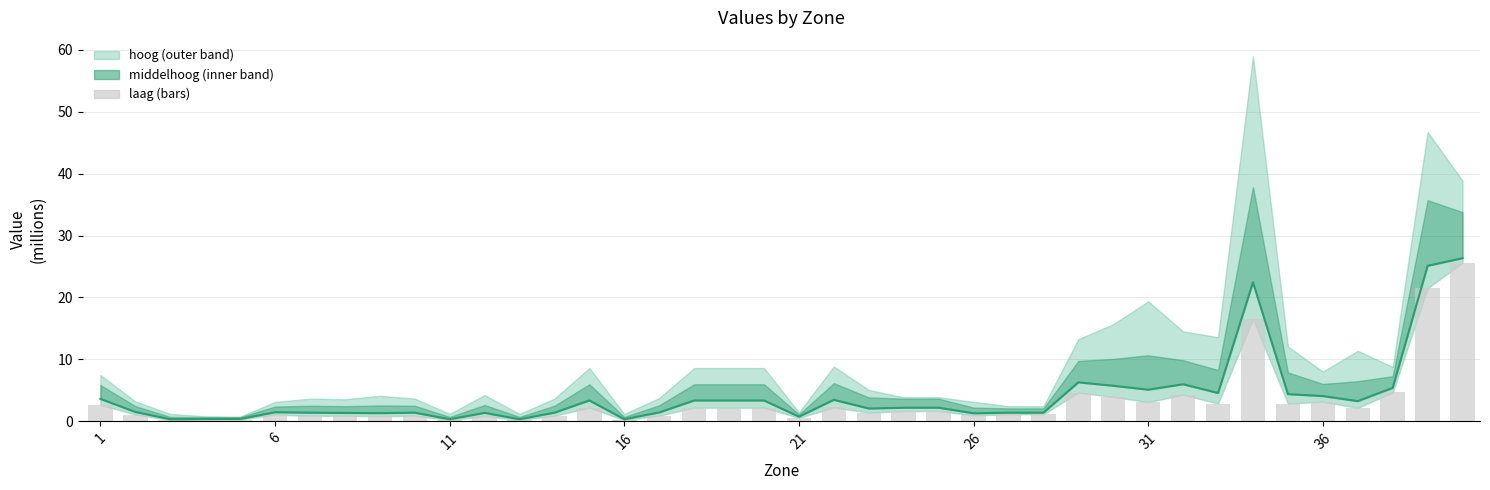

What is the sum of all laag values?

127.2